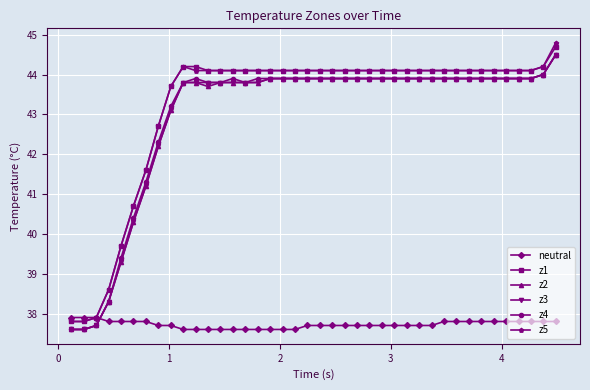

What is the difference between the second highest and minimum values in the neutral series?

0.3